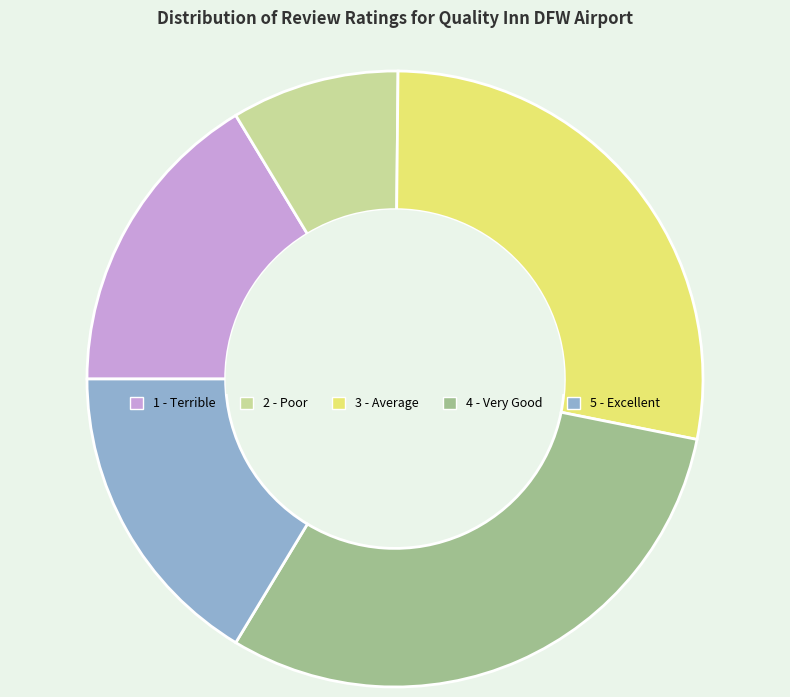

The 4 - Very Good slice represents 31% of the pie. True or false?

True